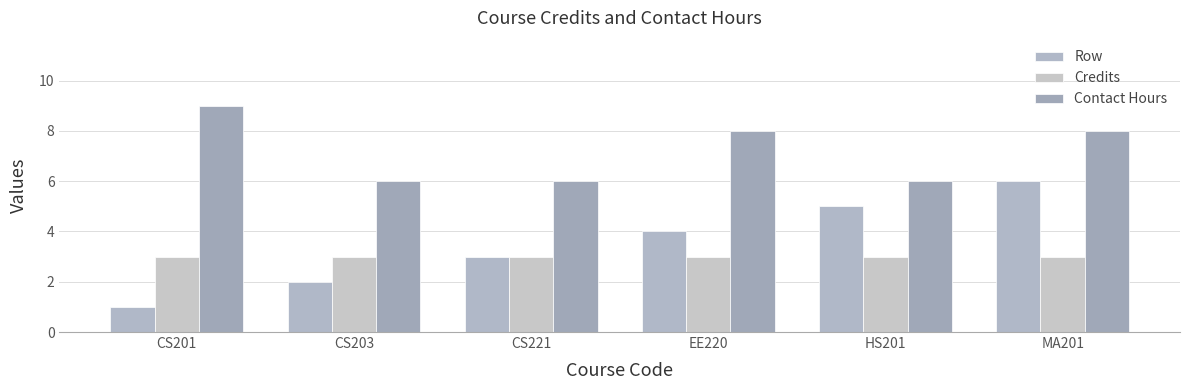

What position from the left is MA201?

6